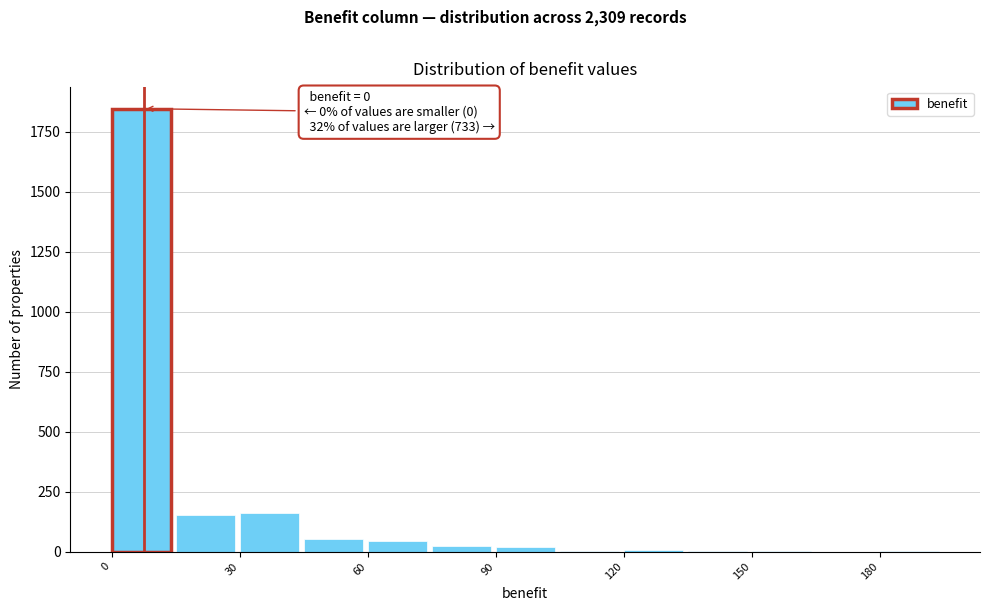

Around what value on the x-axis is the tallest bar? Give the approximate position of its centre, as read against the axis.

5